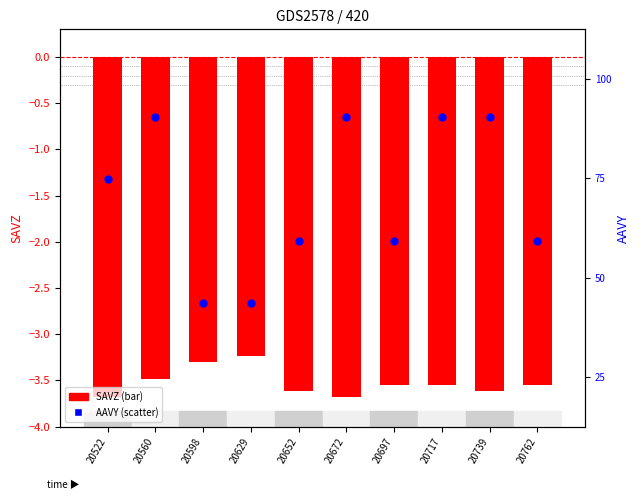

At which category is the sum across all series the highest?

20629